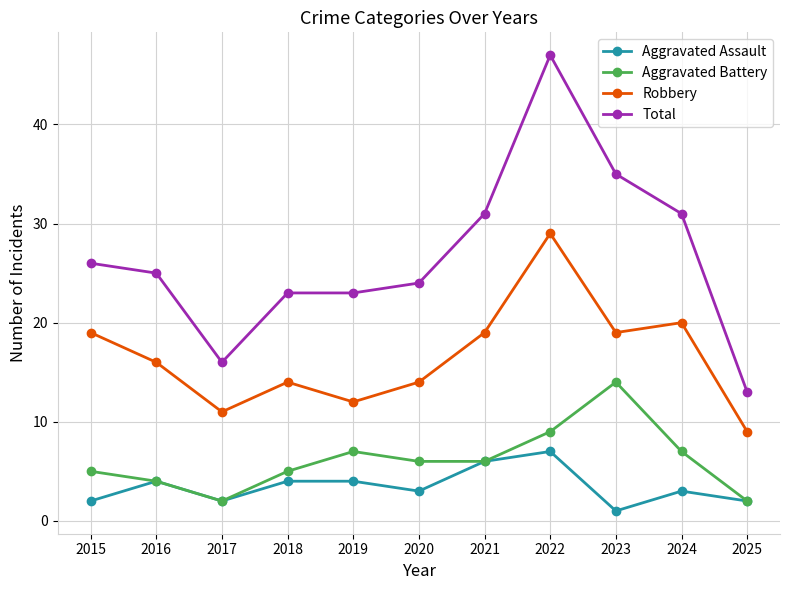

Is it true that Total equals 15 at 2024?

False